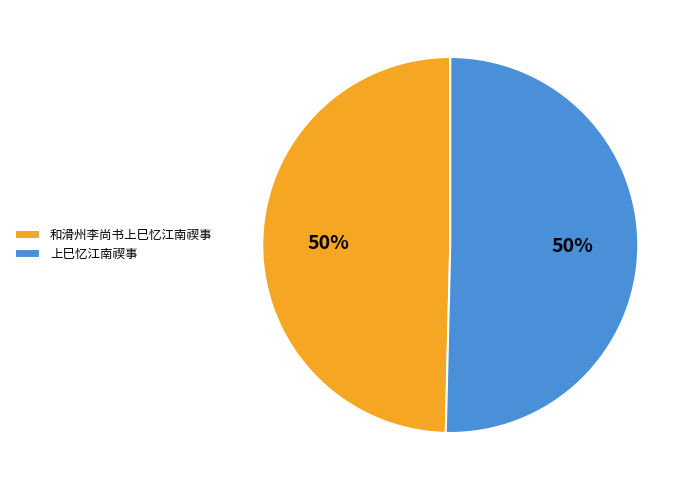

True or false: 和滑州李尚书上巳忆江南禊事 accounts for 50% of the total.

True